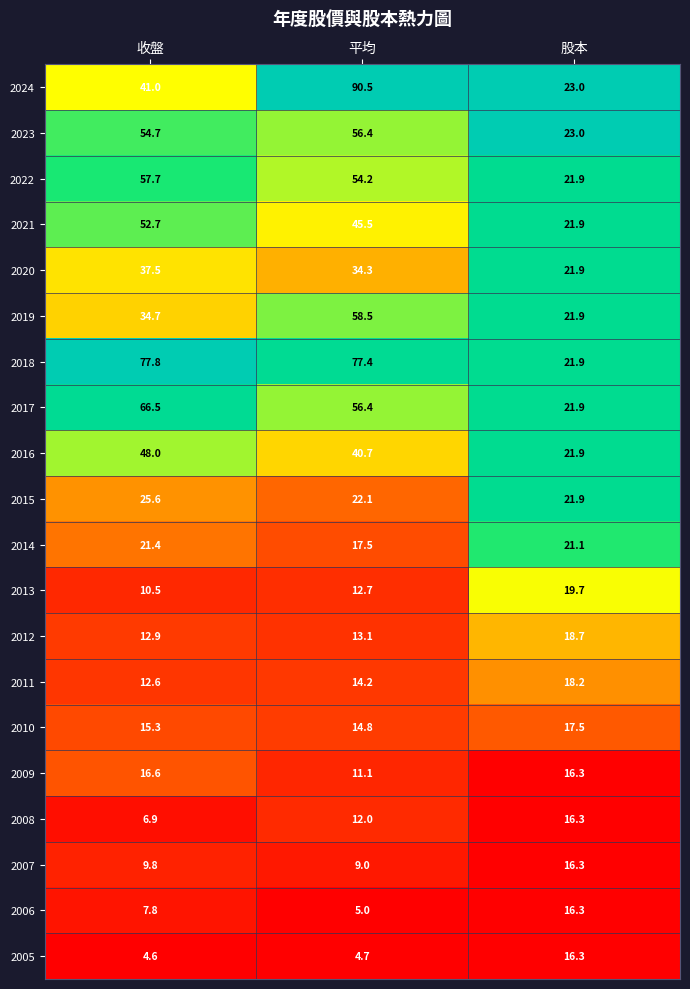

Which series has the largest total across all categories?

2018